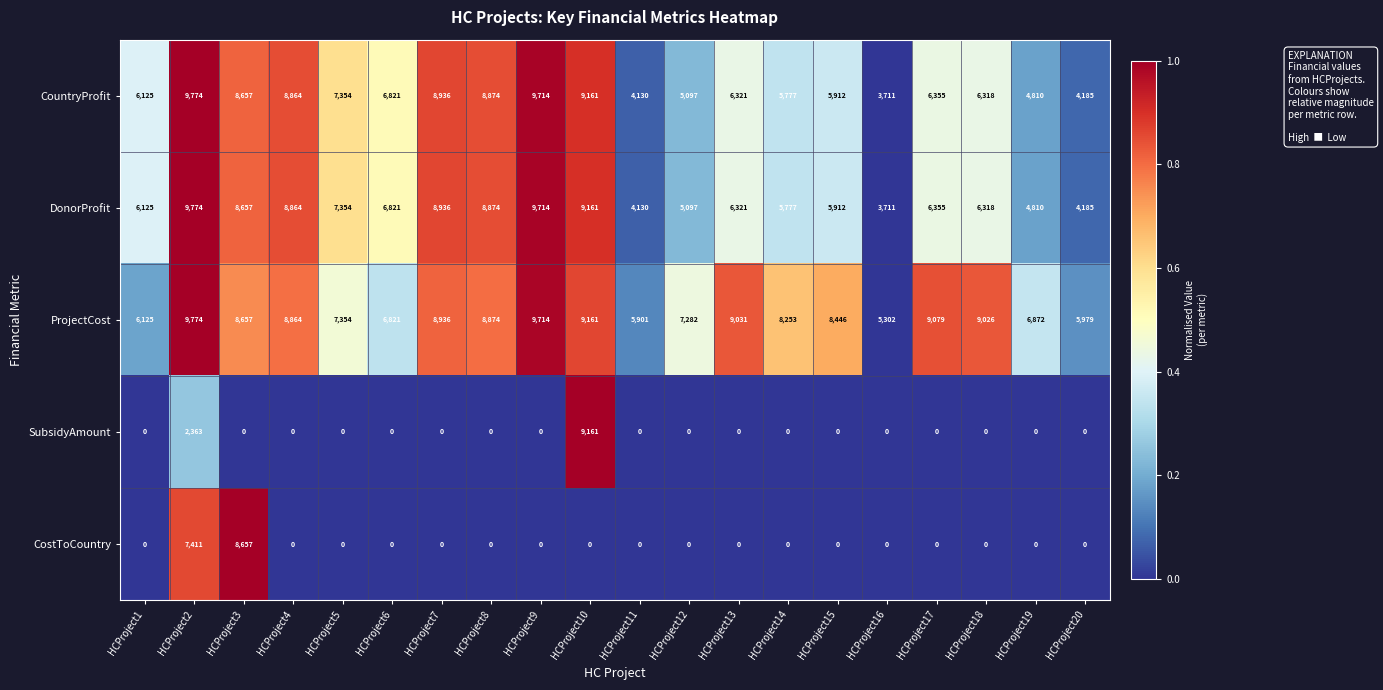

At which label is CostToCountry closest to 4328?

HCProject2